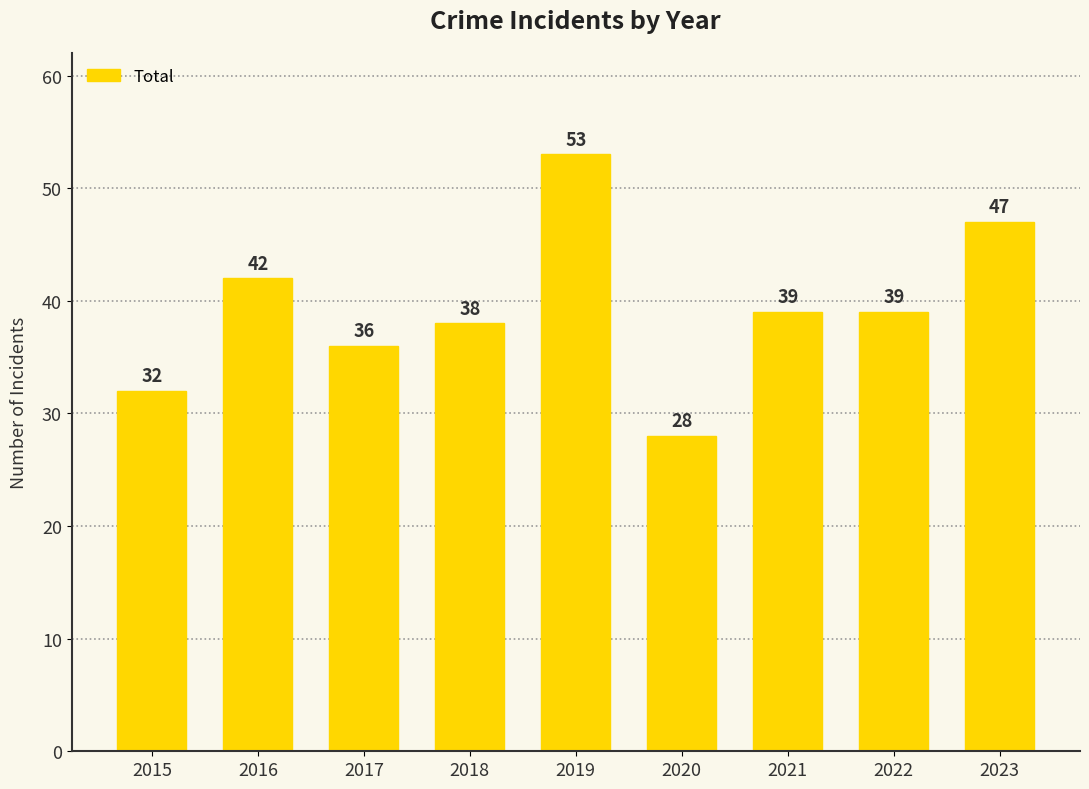

Are the bars horizontal?

No